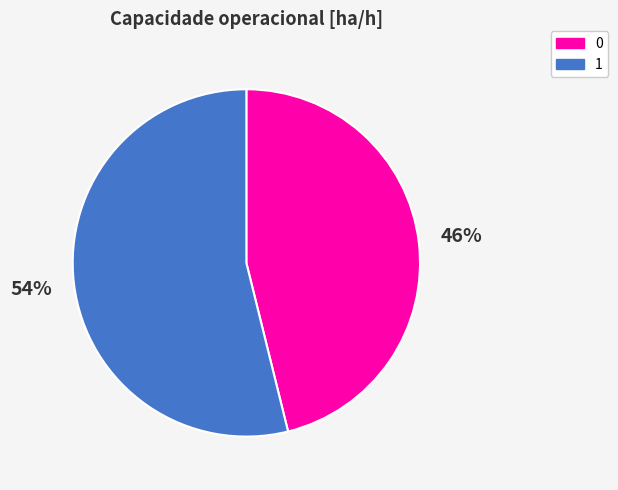

What percentage is the 0 slice, to the nearest percent?

46%